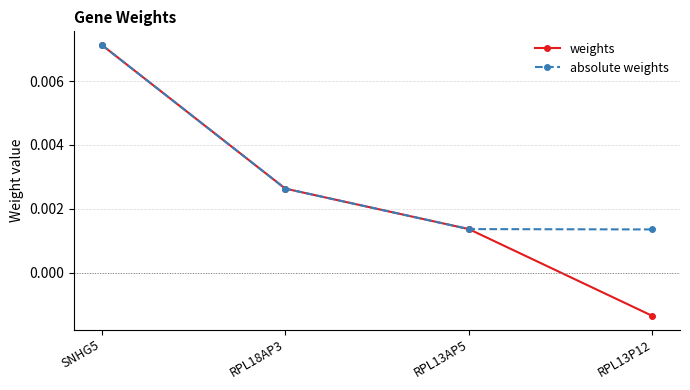

List the labels in order of weights value, smallest first.

RPL13P12, RPL13AP5, RPL18AP3, SNHG5